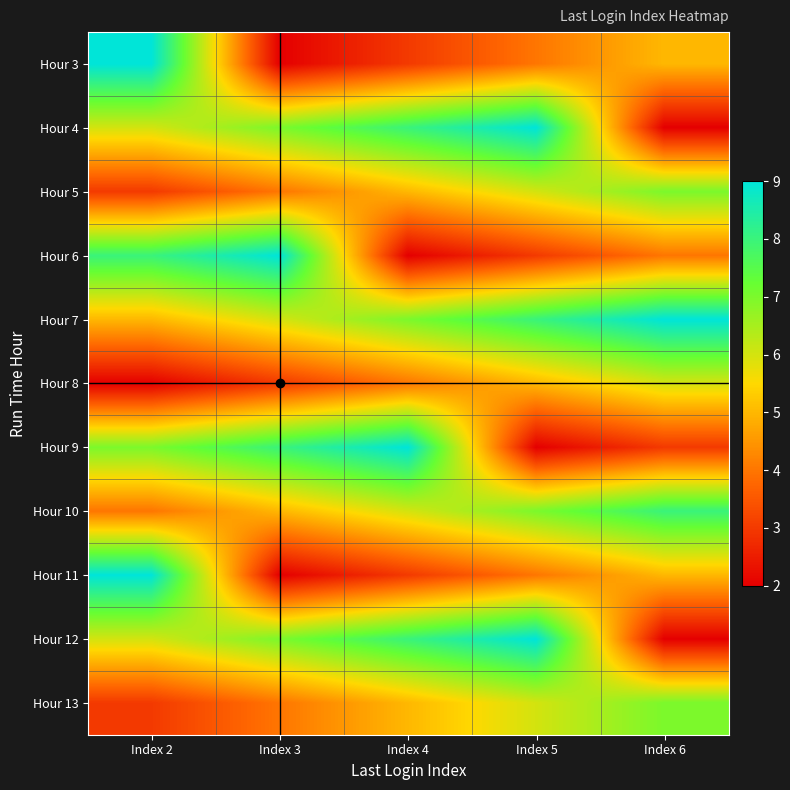

What is the spread (max minus min) of values at Index 4?

7